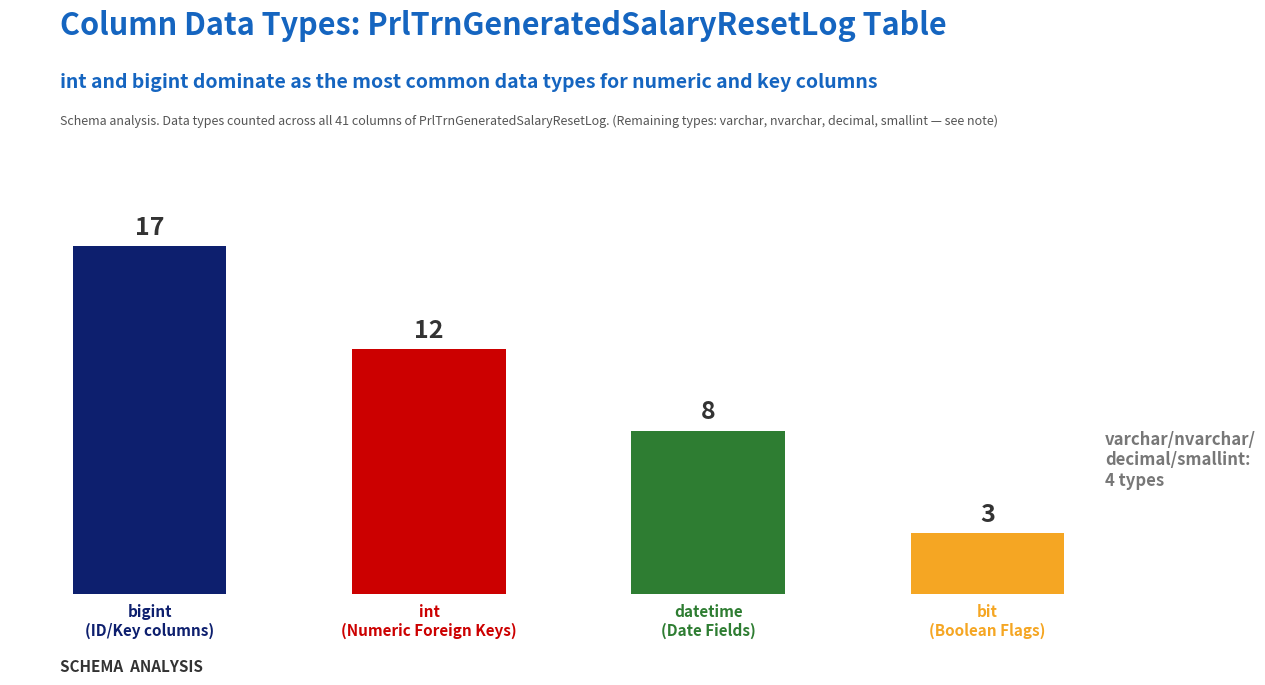

What is the difference between the values at bigint and bit?

14